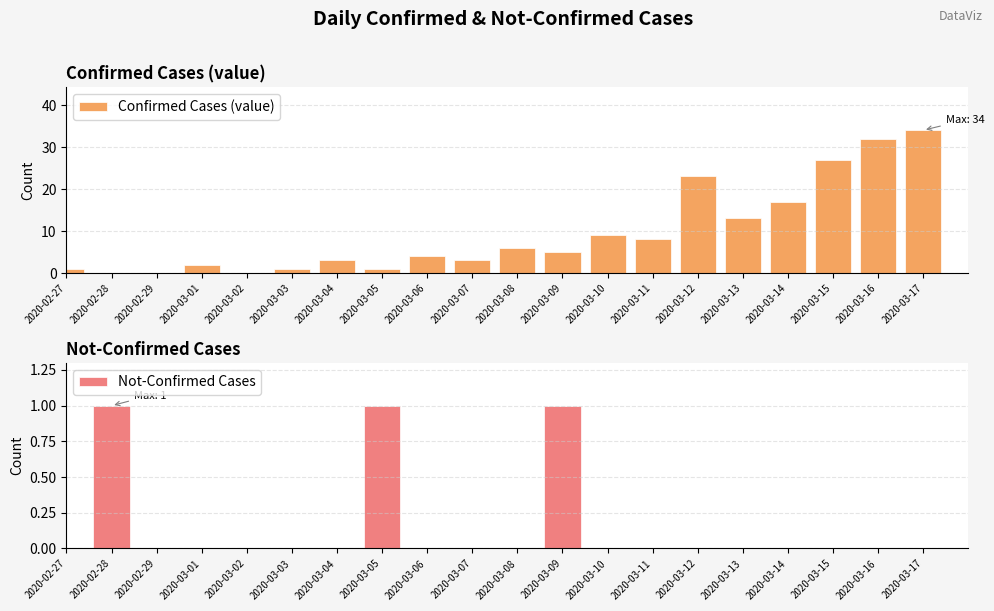

How many bars are there in each group?

2